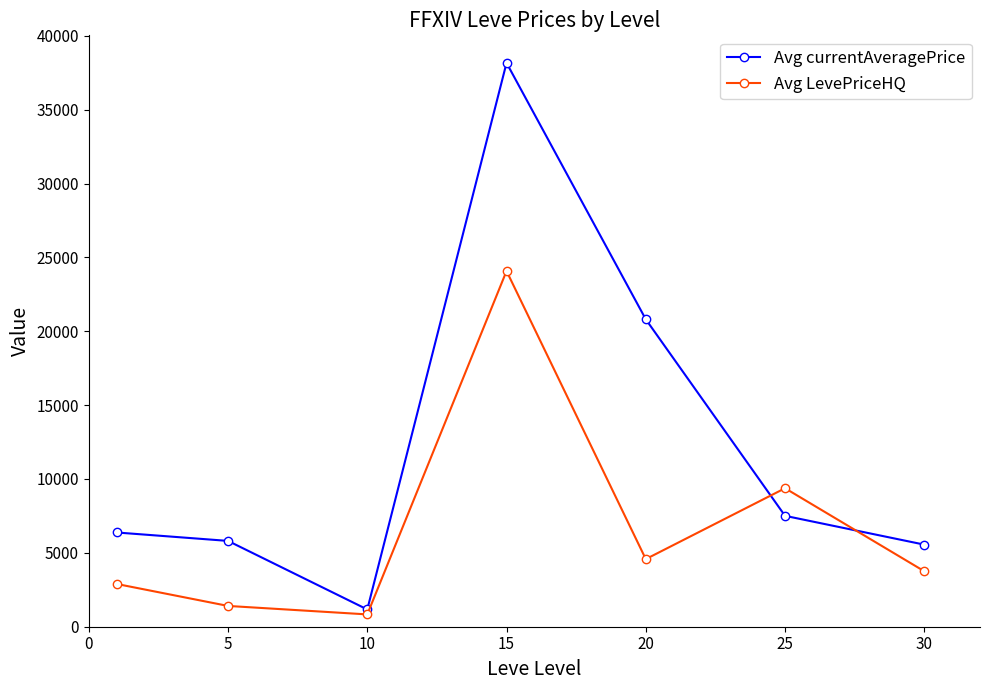

Which series has the largest total across all categories?

Avg currentAveragePrice